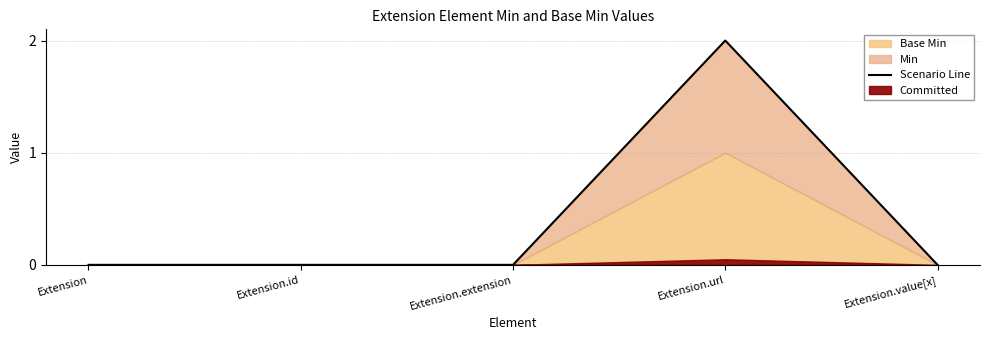

The chart shows a value of 1 at Extension.url. True or false?

False